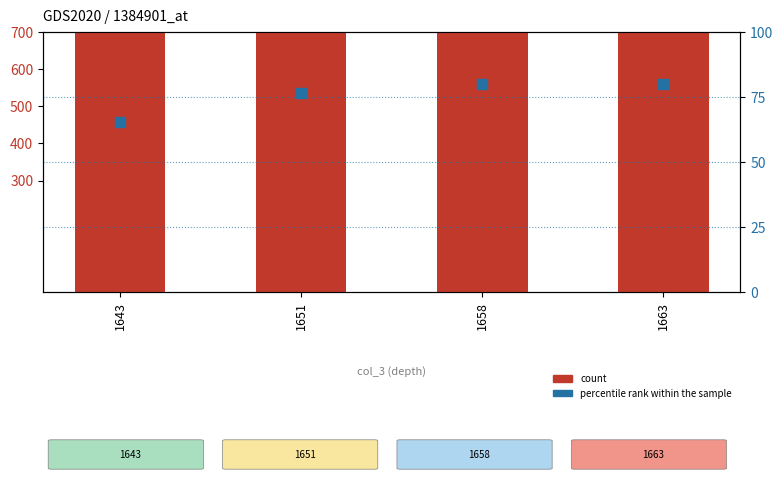

Is the value of percentile rank within the sample at 1643 greater than the value of count at 1663?

No